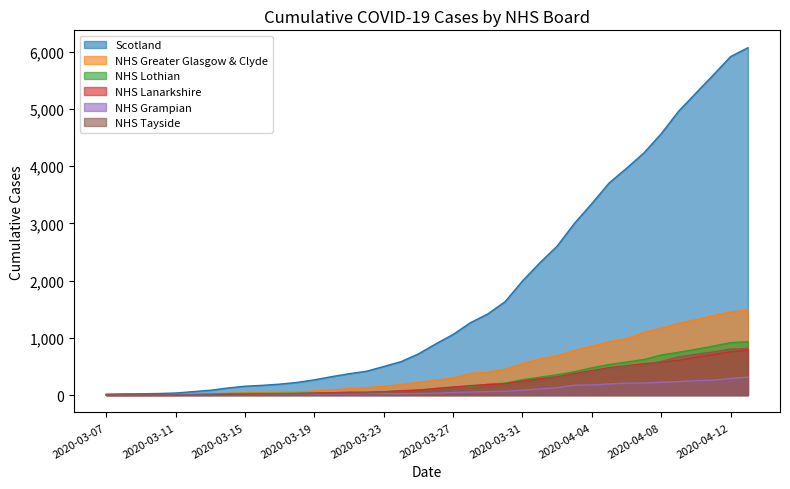

Where is NHS Tayside nearest to the value 407?

2020-04-04